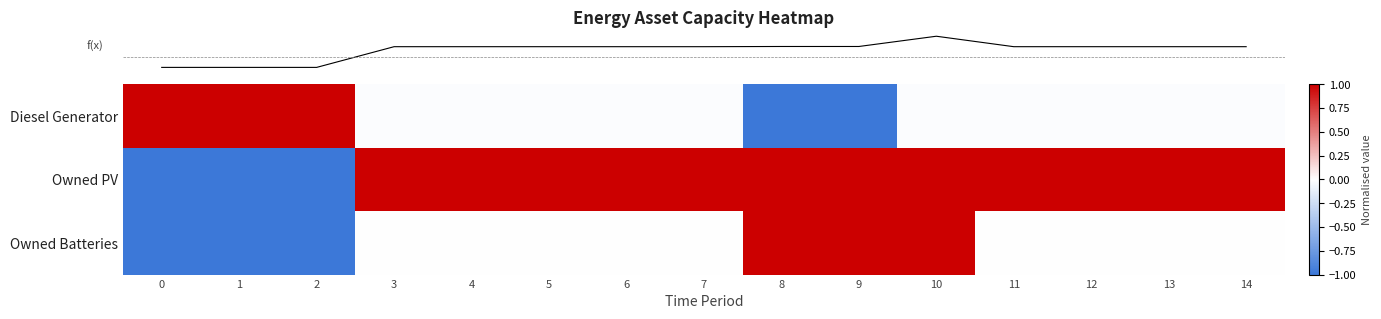

Reading left to right, what are all the values shown in this chart?

row_0: 0=1.0	1=1.0	2=1.0	3=-0.0	4=-0.0	5=-0.0	6=-0.0	7=-0.0	8=-1.0	9=-1.0	10=-0.0	11=-0.0	12=-0.0	13=-0.0	14=-0.0
row_1: 0=-1.0	1=-1.0	2=-1.0	3=1.0	4=1.0	5=1.0	6=1.0	7=1.0	8=1.0	9=1.0	10=1.0	11=1.0	12=1.0	13=1.0	14=1.0
row_2: 0=-1.0	1=-1.0	2=-1.0	3=0.0	4=0.0	5=0.0	6=0.0	7=0.0	8=1.0	9=1.0	10=1.0	11=0.0	12=0.0	13=0.0	14=0.0